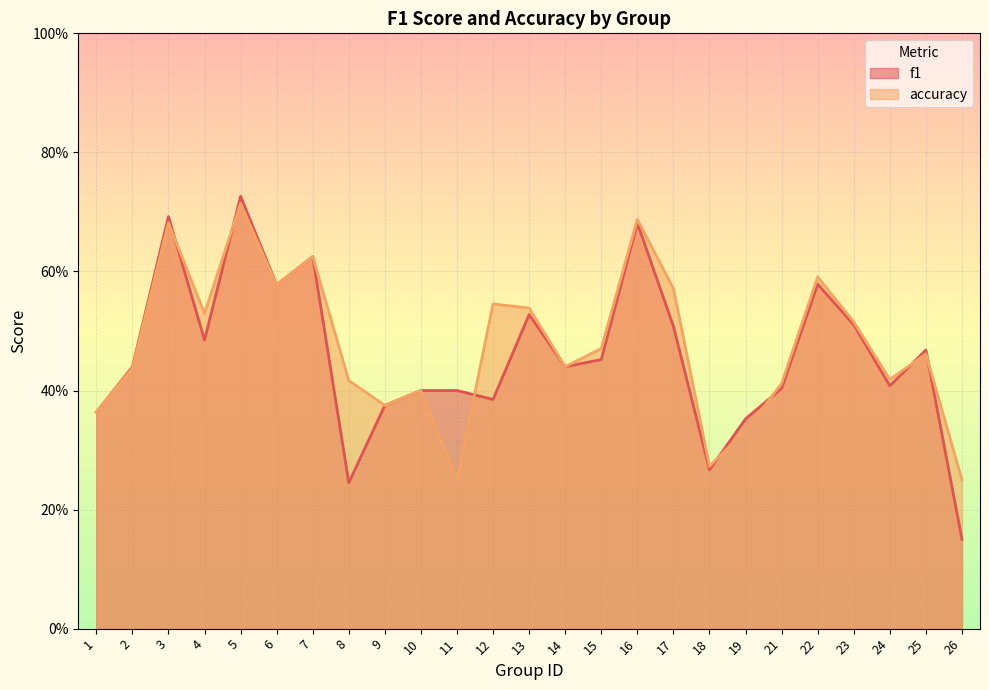

How many distinct data groups are displayed?

2